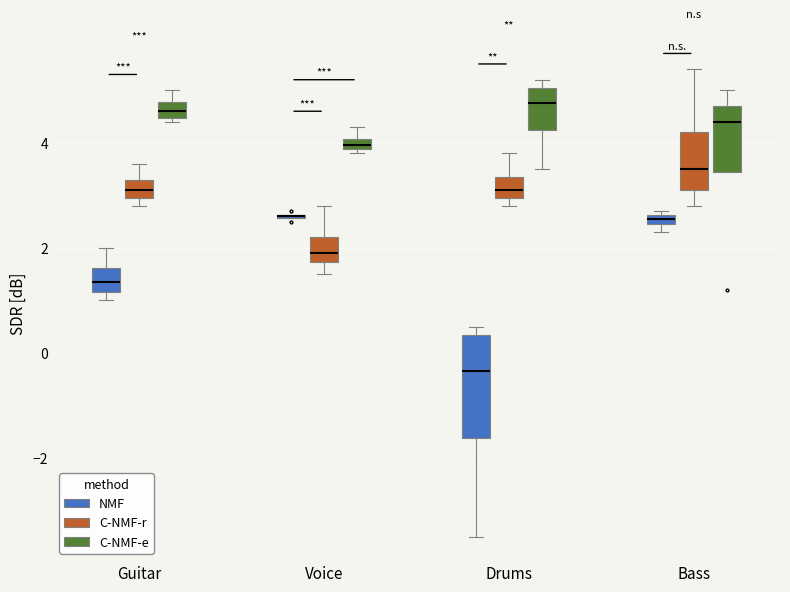

Comparing the boxes themselves (not the whiskers), which one is the tallest?

Drums (NMF)